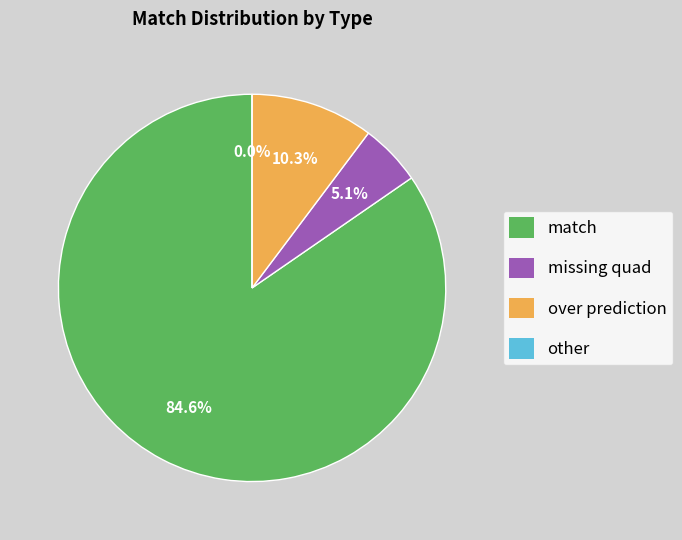

Is there any slice that represents more than half of the pie?

Yes